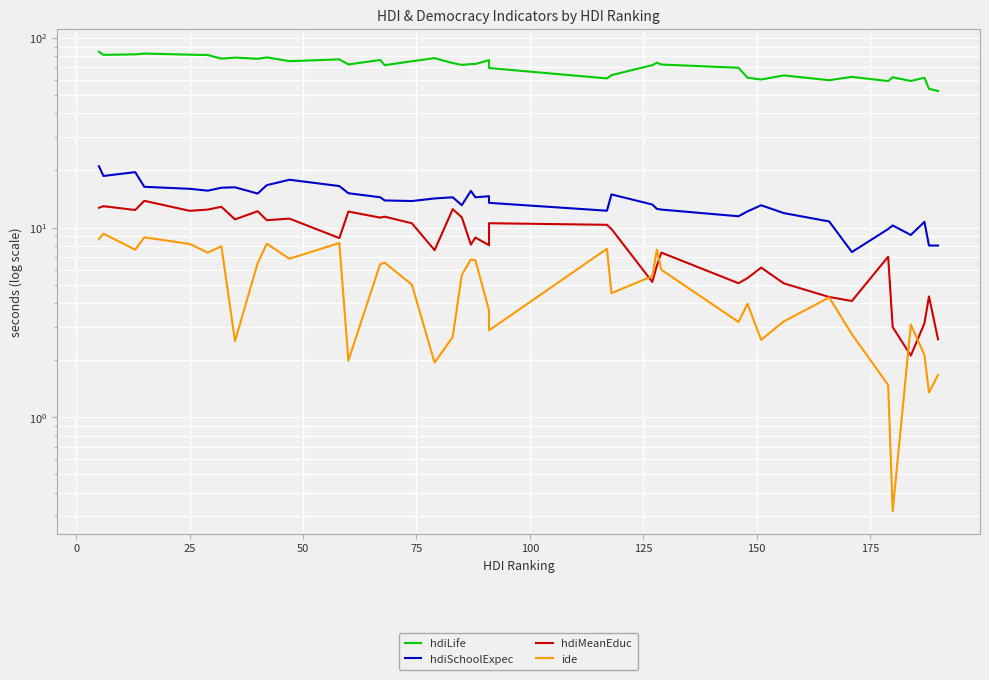

How many distinct data groups are displayed?

4